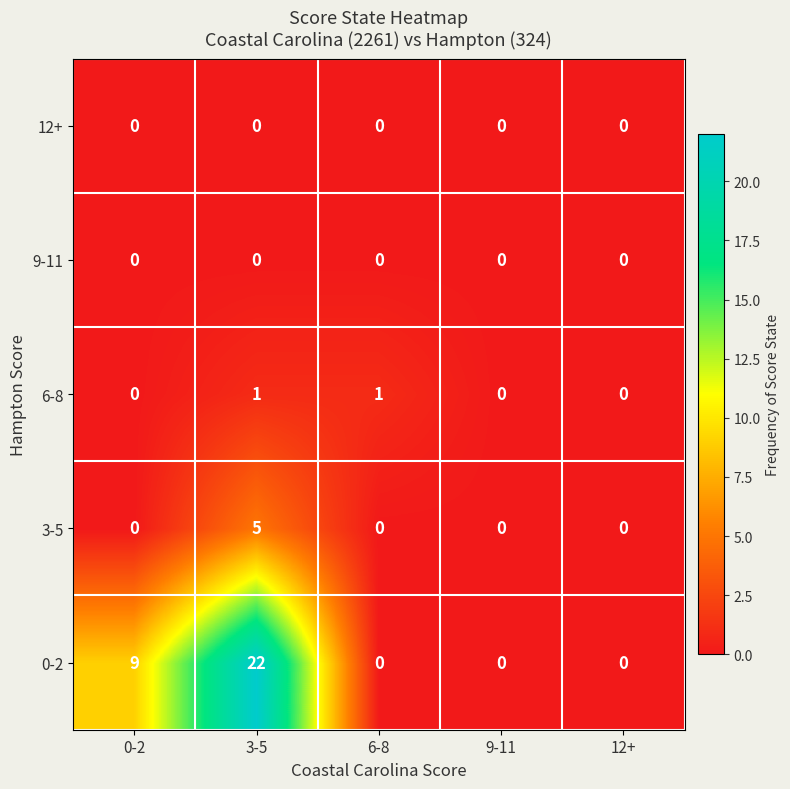

At how many categories does at least one series exceed 16?

1